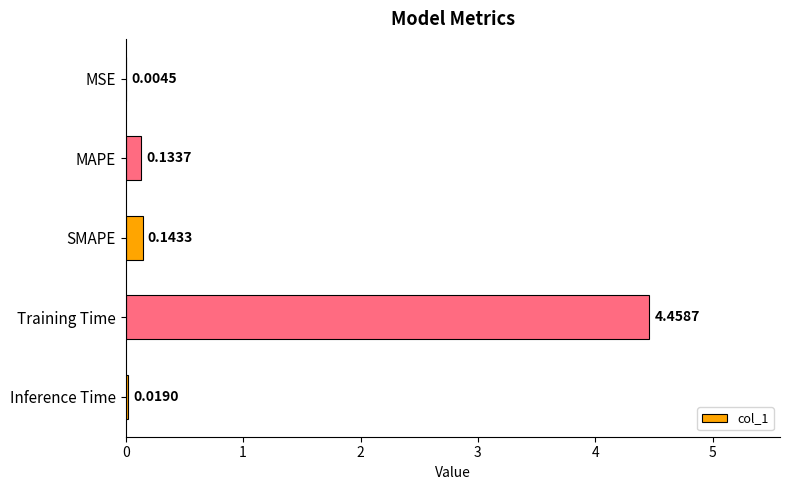

How many distinct data groups are displayed?

1